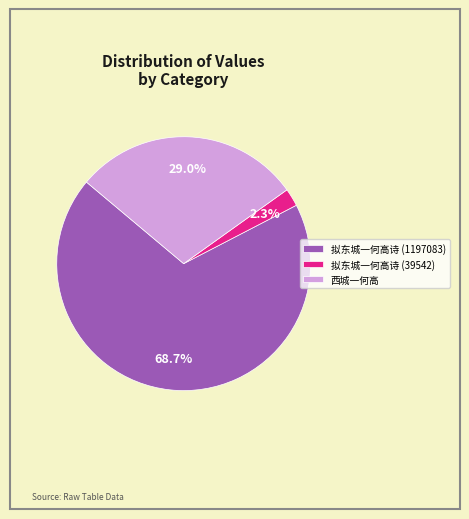

Rank the categories by value from highest to lowest.

拟东城一何高诗 (1197083), 西城一何高, 拟东城一何高诗 (39542)